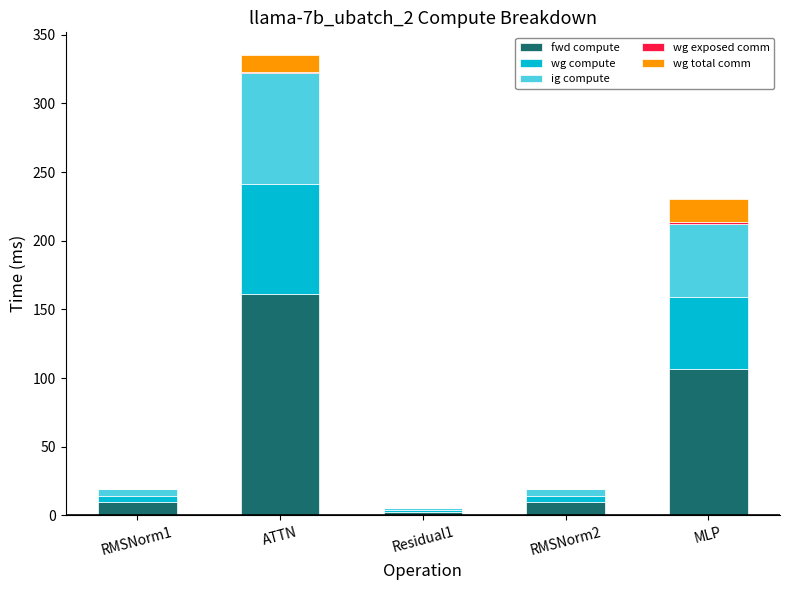

At which label does fwd compute reach its peak?

ATTN